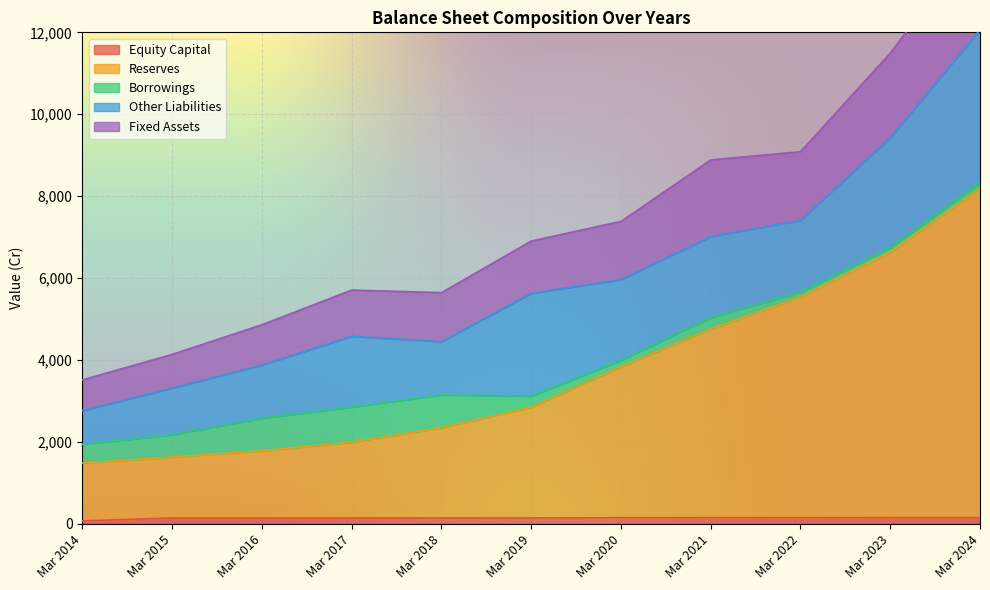

True or false: Fixed Assets and Reserves cross at least once.

False